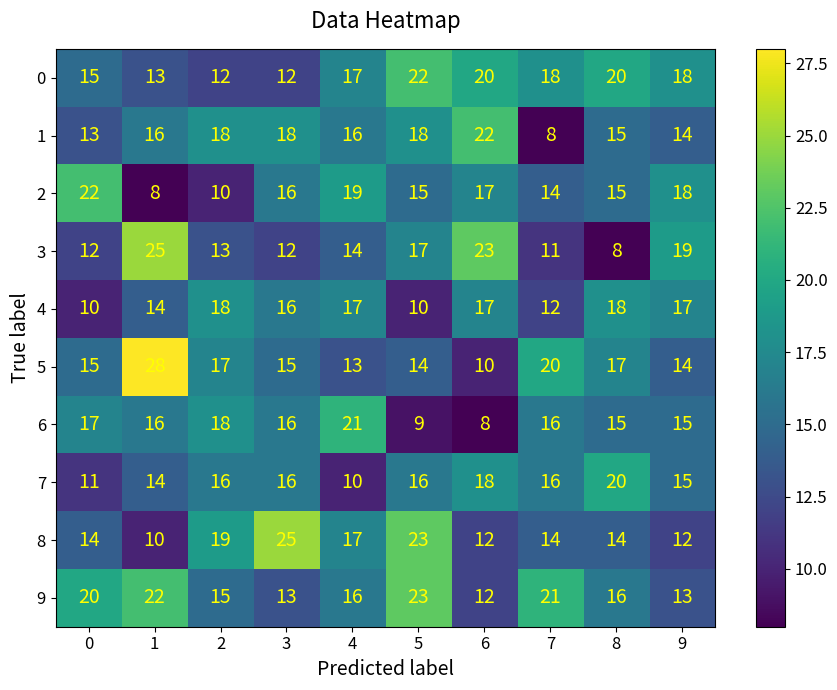

Which series has the largest range (max minus min)?

5